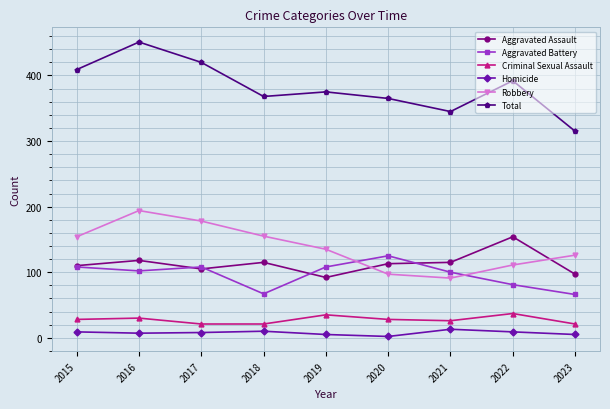

At how many categories does at least one series exceed 441?

1